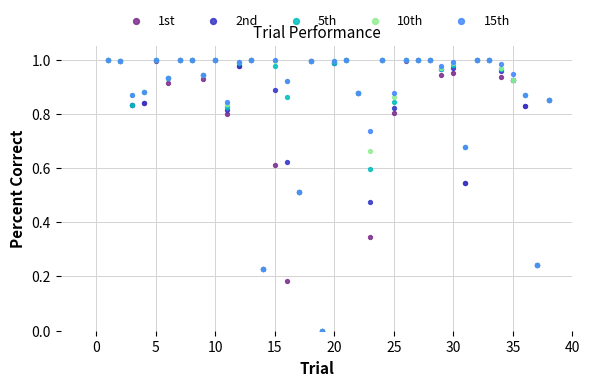

At how many categories does at least one series exceed 0?

37